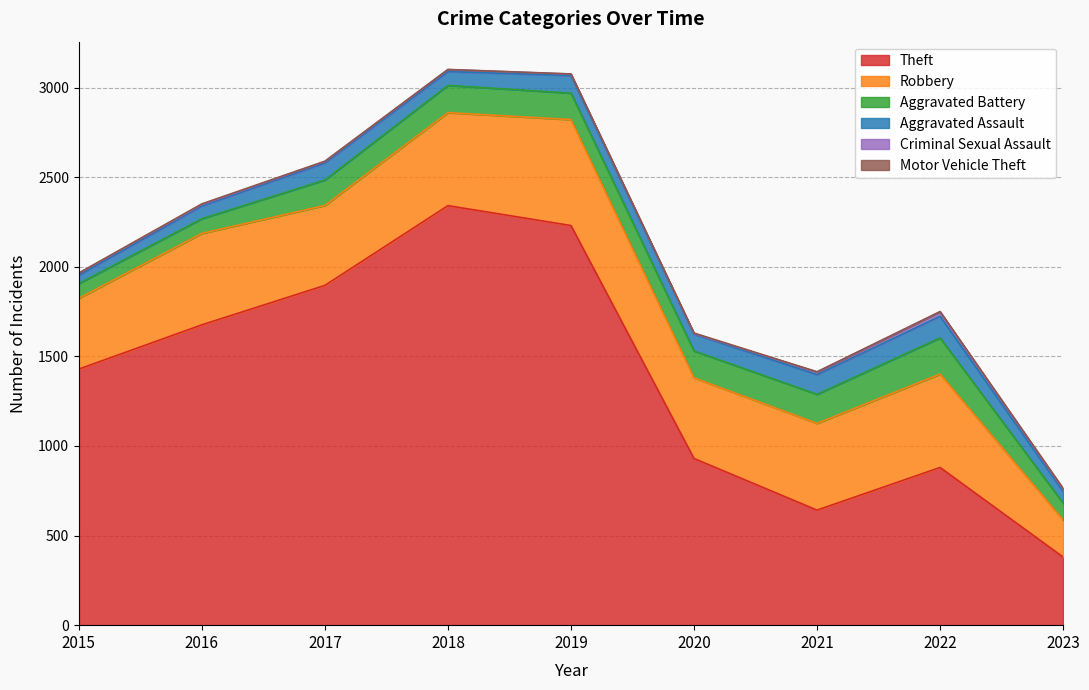

Reading left to right, what are all the values shown in this chart?

Theft: 1429	1676	1896	2341	2230	930	642	880	380
Robbery: 395	510	446	519	591	450	484	521	207
Aggravated Battery: 82	82	142	152	148	150	162	202	94
Aggravated Assault: 46	71	95	77	98	94	110	121	65
Criminal Sexual Assault: 12	8	8	11	8	3	14	24	11
Motor Vehicle Theft: 1	4	2	1	1	3	2	2	6